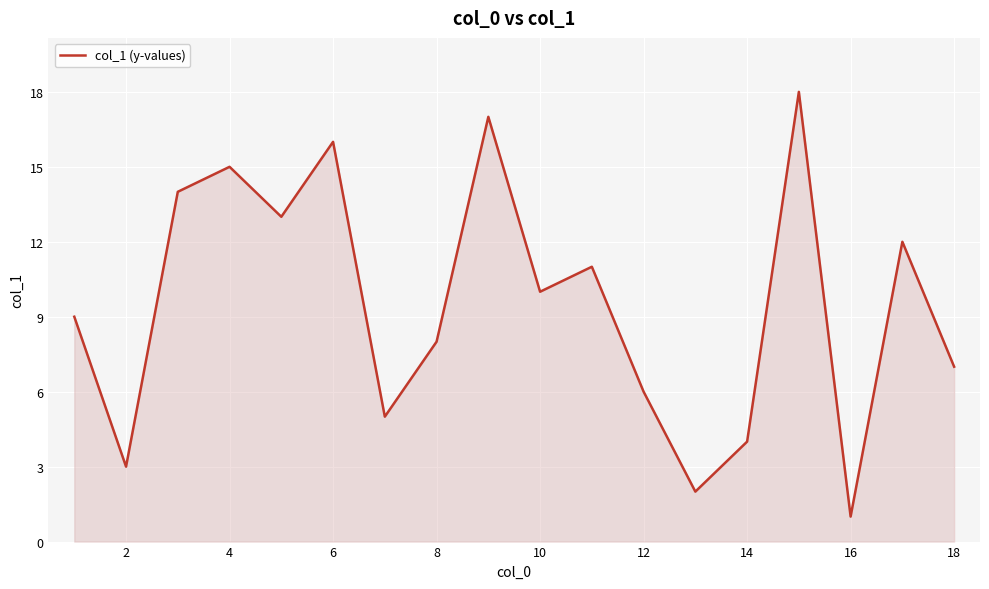

What is the greatest value displayed?

18